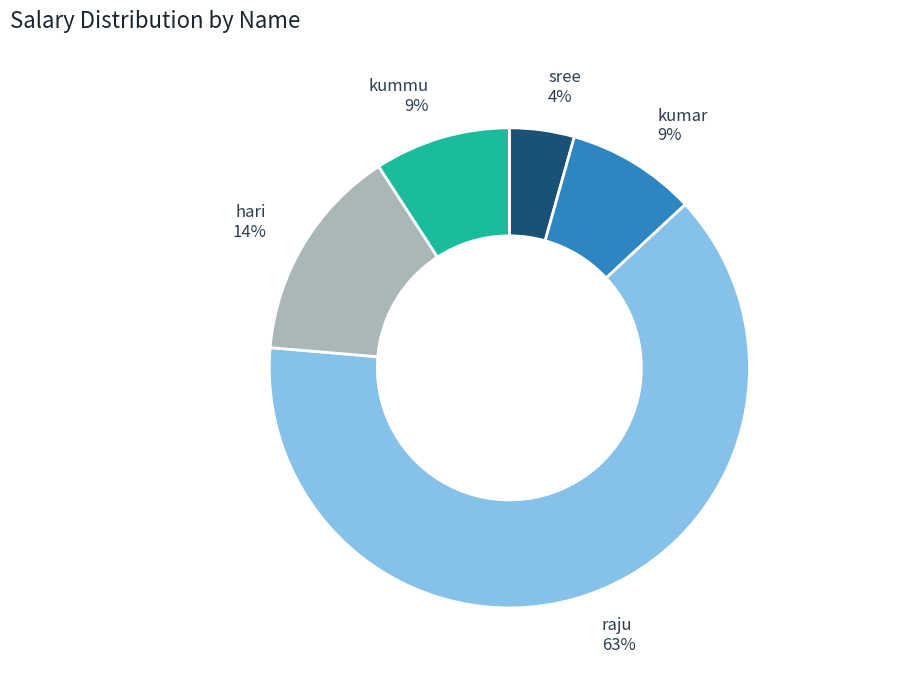

Which has a higher value, kummu or sree?

kummu